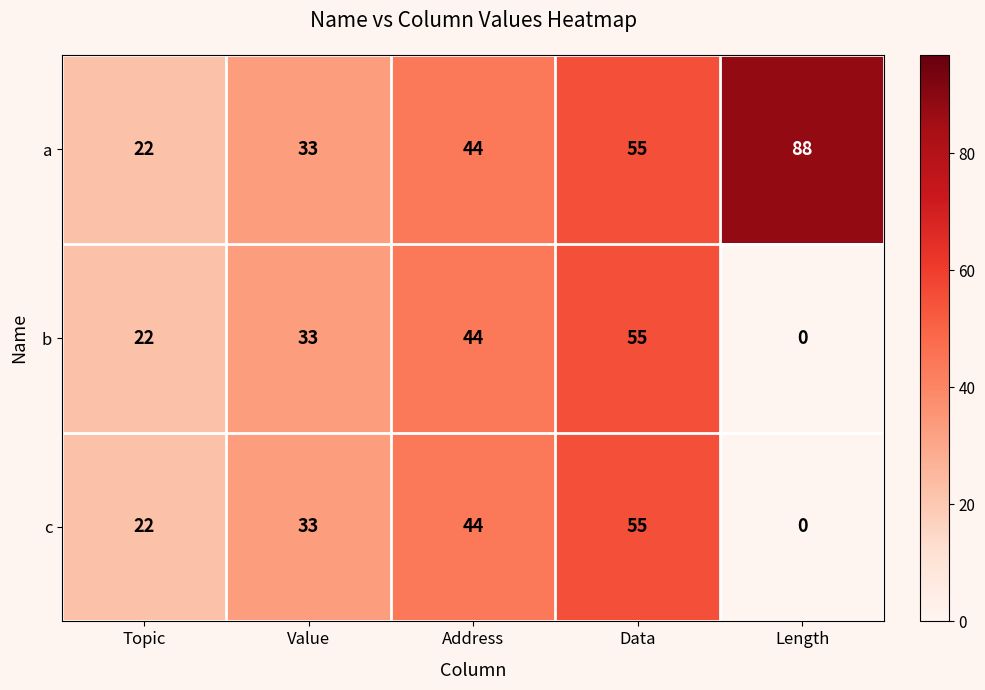

Reading right to left, what are all the values shown in this chart?

a: Length=88	Data=55	Address=44	Value=33	Topic=22
b: Length=0	Data=55	Address=44	Value=33	Topic=22
c: Length=0	Data=55	Address=44	Value=33	Topic=22